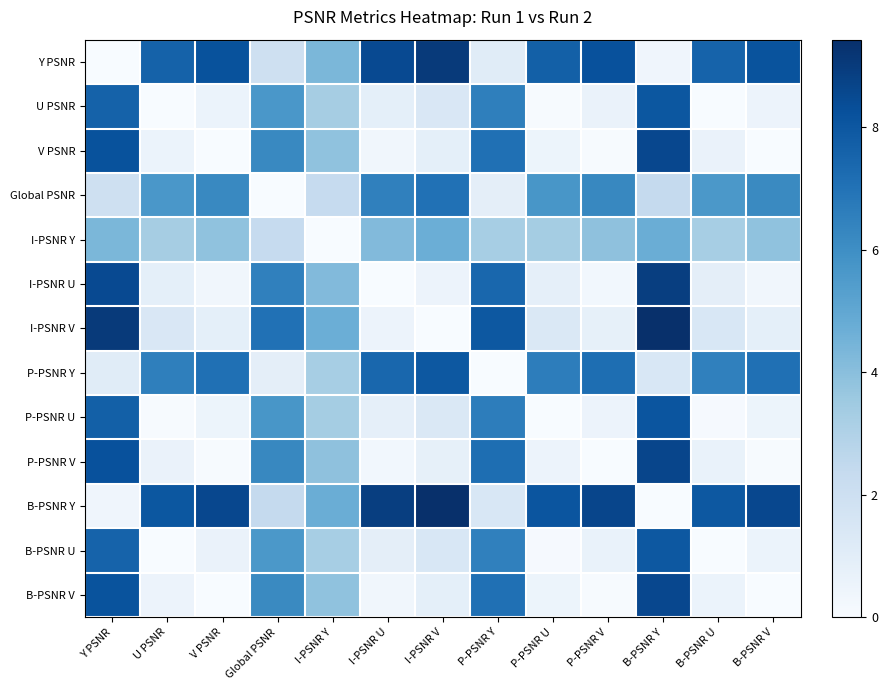

Reading left to right, list all the values displayed in this chart.

Y PSNR: Y PSNR=0.0	U PSNR=7.6	V PSNR=8.2	Global PSNR=2.0	I-PSNR Y=4.3	I-PSNR U=8.5	I-PSNR V=9.0	P-PSNR Y=1.1	P-PSNR U=7.7	P-PSNR V=8.2	B-PSNR Y=0.4	B-PSNR U=7.6	B-PSNR V=8.2
U PSNR: Y PSNR=7.6	U PSNR=0.0	V PSNR=0.6	Global PSNR=5.6	I-PSNR Y=3.3	I-PSNR U=0.9	I-PSNR V=1.4	P-PSNR Y=6.5	P-PSNR U=0.1	P-PSNR V=0.6	B-PSNR Y=8.0	B-PSNR U=0.0	B-PSNR V=0.6
V PSNR: Y PSNR=8.2	U PSNR=0.6	V PSNR=0.0	Global PSNR=6.2	I-PSNR Y=3.9	I-PSNR U=0.3	I-PSNR V=0.9	P-PSNR Y=7.1	P-PSNR U=0.5	P-PSNR V=0.0	B-PSNR Y=8.6	B-PSNR U=0.6	B-PSNR V=0.0
Global PSNR: Y PSNR=2.0	U PSNR=5.6	V PSNR=6.2	Global PSNR=0.0	I-PSNR Y=2.4	I-PSNR U=6.5	I-PSNR V=7.1	P-PSNR Y=0.9	P-PSNR U=5.7	P-PSNR V=6.3	B-PSNR Y=2.4	B-PSNR U=5.6	B-PSNR V=6.2
I-PSNR Y: Y PSNR=4.3	U PSNR=3.3	V PSNR=3.9	Global PSNR=2.4	I-PSNR Y=0.0	I-PSNR U=4.2	I-PSNR V=4.7	P-PSNR Y=3.2	P-PSNR U=3.4	P-PSNR V=3.9	B-PSNR Y=4.7	B-PSNR U=3.3	B-PSNR V=3.8
I-PSNR U: Y PSNR=8.5	U PSNR=0.9	V PSNR=0.3	Global PSNR=6.5	I-PSNR Y=4.2	I-PSNR U=0.0	I-PSNR V=0.5	P-PSNR Y=7.4	P-PSNR U=0.8	P-PSNR V=0.3	B-PSNR Y=8.9	B-PSNR U=0.9	B-PSNR V=0.3
I-PSNR V: Y PSNR=9.0	U PSNR=1.4	V PSNR=0.9	Global PSNR=7.1	I-PSNR Y=4.7	I-PSNR U=0.5	I-PSNR V=0.0	P-PSNR Y=8.0	P-PSNR U=1.4	P-PSNR V=0.8	B-PSNR Y=9.4	B-PSNR U=1.5	B-PSNR V=0.9
P-PSNR Y: Y PSNR=1.1	U PSNR=6.5	V PSNR=7.1	Global PSNR=0.9	I-PSNR Y=3.2	I-PSNR U=7.4	I-PSNR V=8.0	P-PSNR Y=0.0	P-PSNR U=6.6	P-PSNR V=7.2	B-PSNR Y=1.5	B-PSNR U=6.5	B-PSNR V=7.1
P-PSNR U: Y PSNR=7.7	U PSNR=0.1	V PSNR=0.5	Global PSNR=5.7	I-PSNR Y=3.4	I-PSNR U=0.8	I-PSNR V=1.4	P-PSNR Y=6.6	P-PSNR U=0.0	P-PSNR V=0.6	B-PSNR Y=8.1	B-PSNR U=0.1	B-PSNR V=0.5
P-PSNR V: Y PSNR=8.2	U PSNR=0.6	V PSNR=0.0	Global PSNR=6.3	I-PSNR Y=3.9	I-PSNR U=0.3	I-PSNR V=0.8	P-PSNR Y=7.2	P-PSNR U=0.6	P-PSNR V=0.0	B-PSNR Y=8.6	B-PSNR U=0.6	B-PSNR V=0.1
B-PSNR Y: Y PSNR=0.4	U PSNR=8.0	V PSNR=8.6	Global PSNR=2.4	I-PSNR Y=4.7	I-PSNR U=8.9	I-PSNR V=9.4	P-PSNR Y=1.5	P-PSNR U=8.1	P-PSNR V=8.6	B-PSNR Y=0.0	B-PSNR U=8.0	B-PSNR V=8.6
B-PSNR U: Y PSNR=7.6	U PSNR=0.0	V PSNR=0.6	Global PSNR=5.6	I-PSNR Y=3.3	I-PSNR U=0.9	I-PSNR V=1.5	P-PSNR Y=6.5	P-PSNR U=0.1	P-PSNR V=0.6	B-PSNR Y=8.0	B-PSNR U=0.0	B-PSNR V=0.6
B-PSNR V: Y PSNR=8.2	U PSNR=0.6	V PSNR=0.0	Global PSNR=6.2	I-PSNR Y=3.8	I-PSNR U=0.3	I-PSNR V=0.9	P-PSNR Y=7.1	P-PSNR U=0.5	P-PSNR V=0.1	B-PSNR Y=8.6	B-PSNR U=0.6	B-PSNR V=0.0